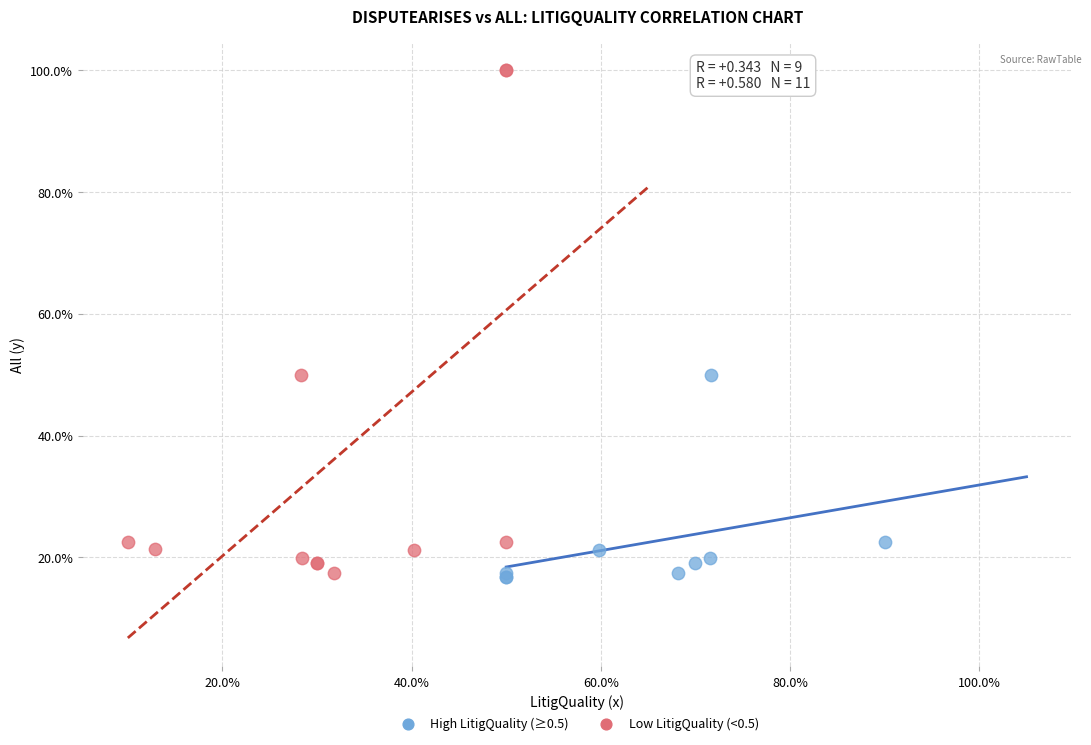

Which series has the largest Y range (max minus min)?

Low LitigQuality (<0.5)